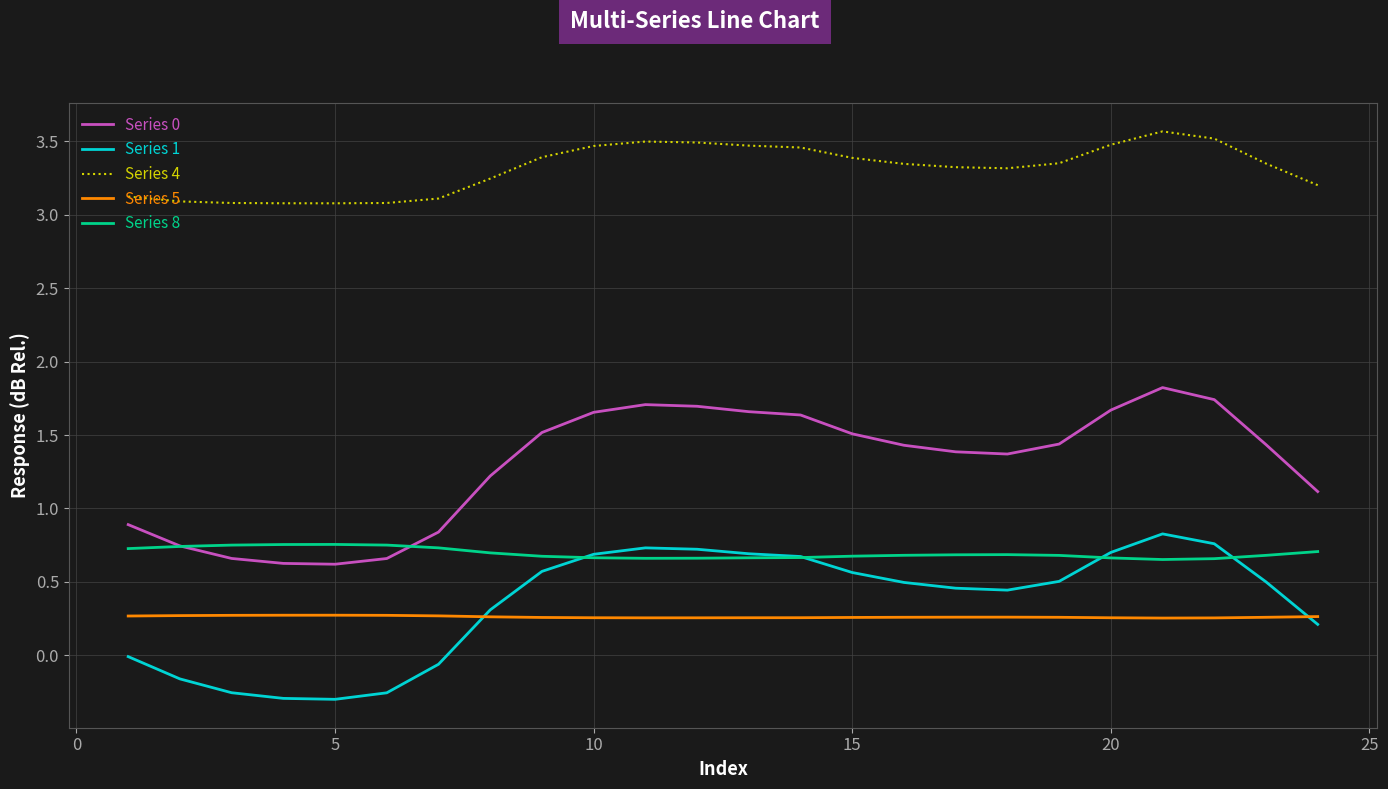

True or false: Series 4 and Series 1 cross at least once.

False